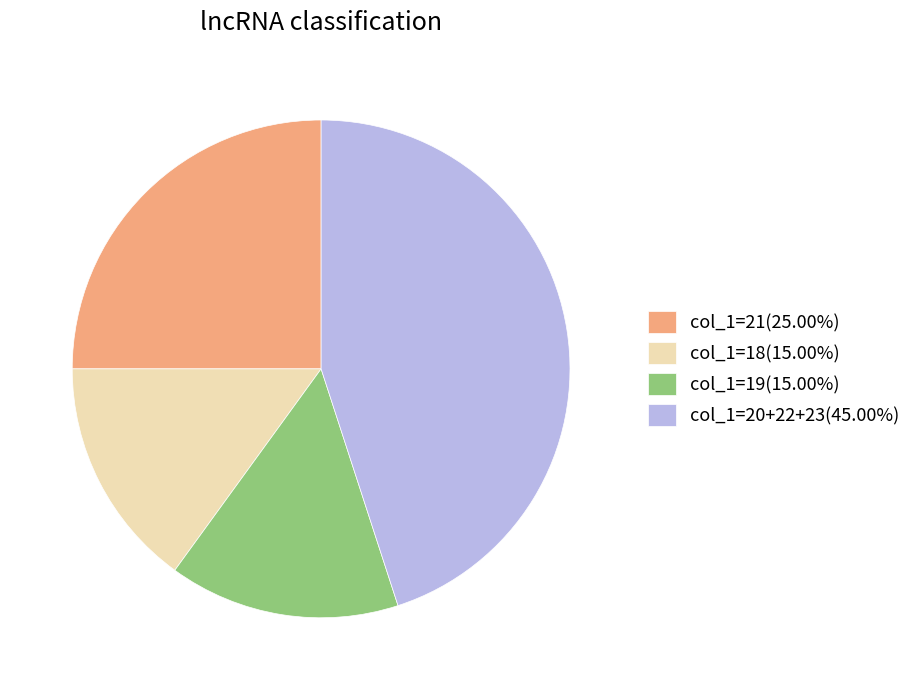

Count the number of slices in the pie.

4